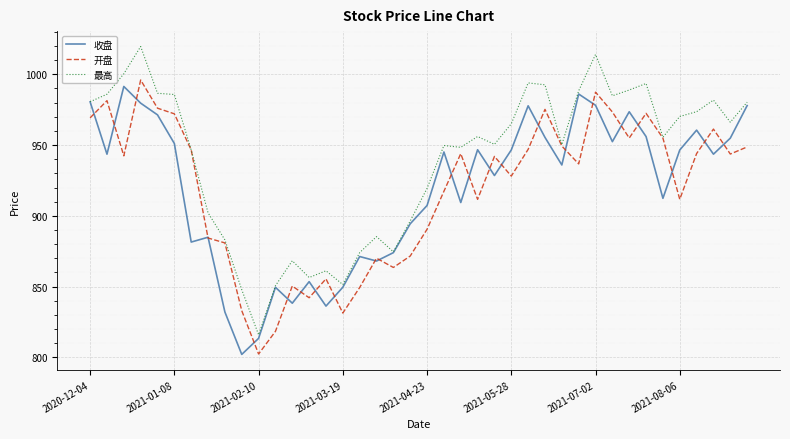

Which series has the largest total across all categories?

最高